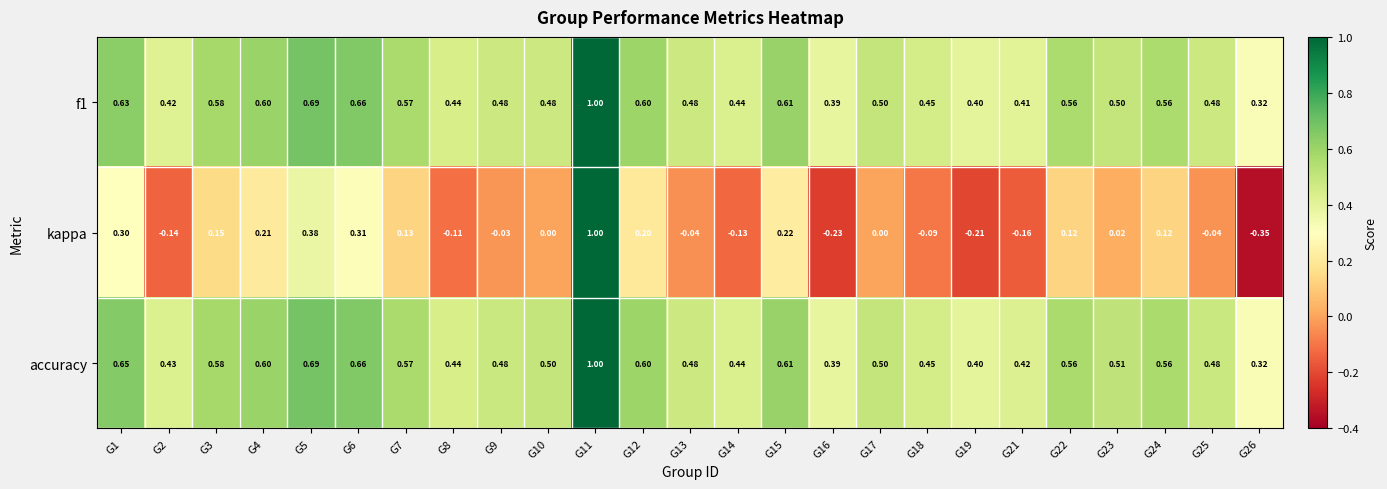

At which category is the sum across all series the highest?

G11